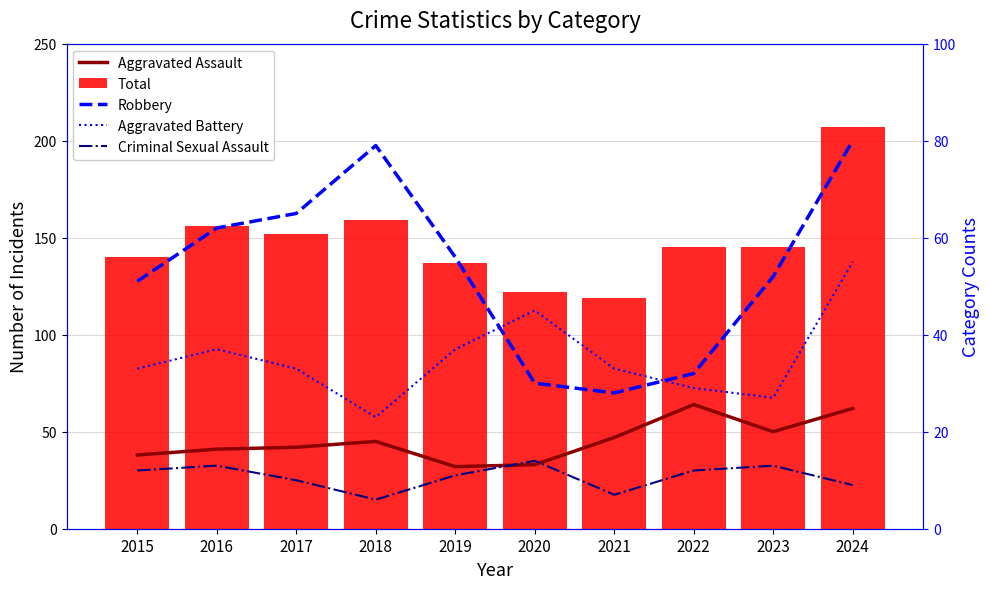

How many categories are shown in the chart?

10